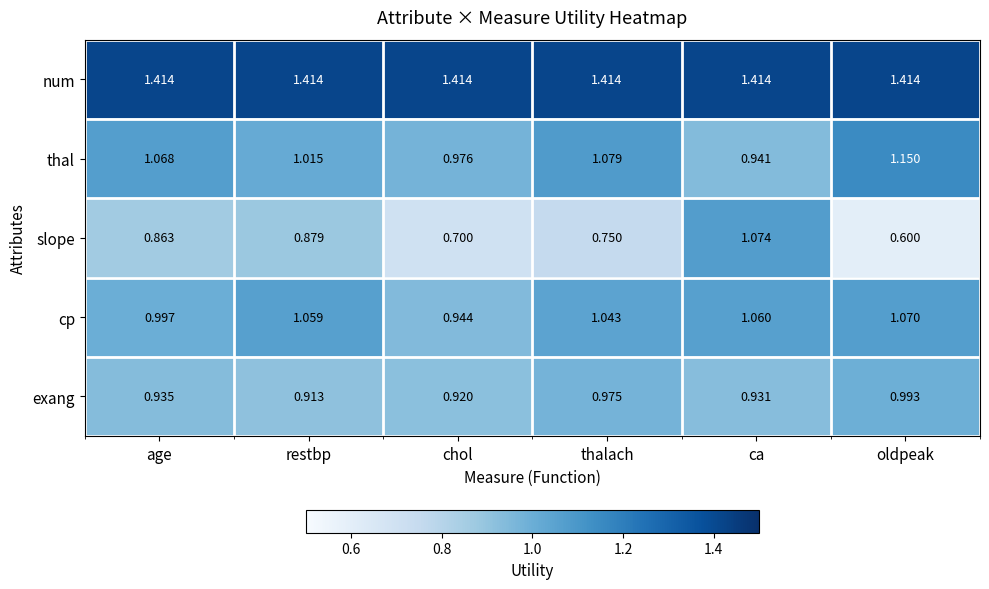

Rank the series at oldpeak from lowest to highest value.

slope, exang, cp, thal, num